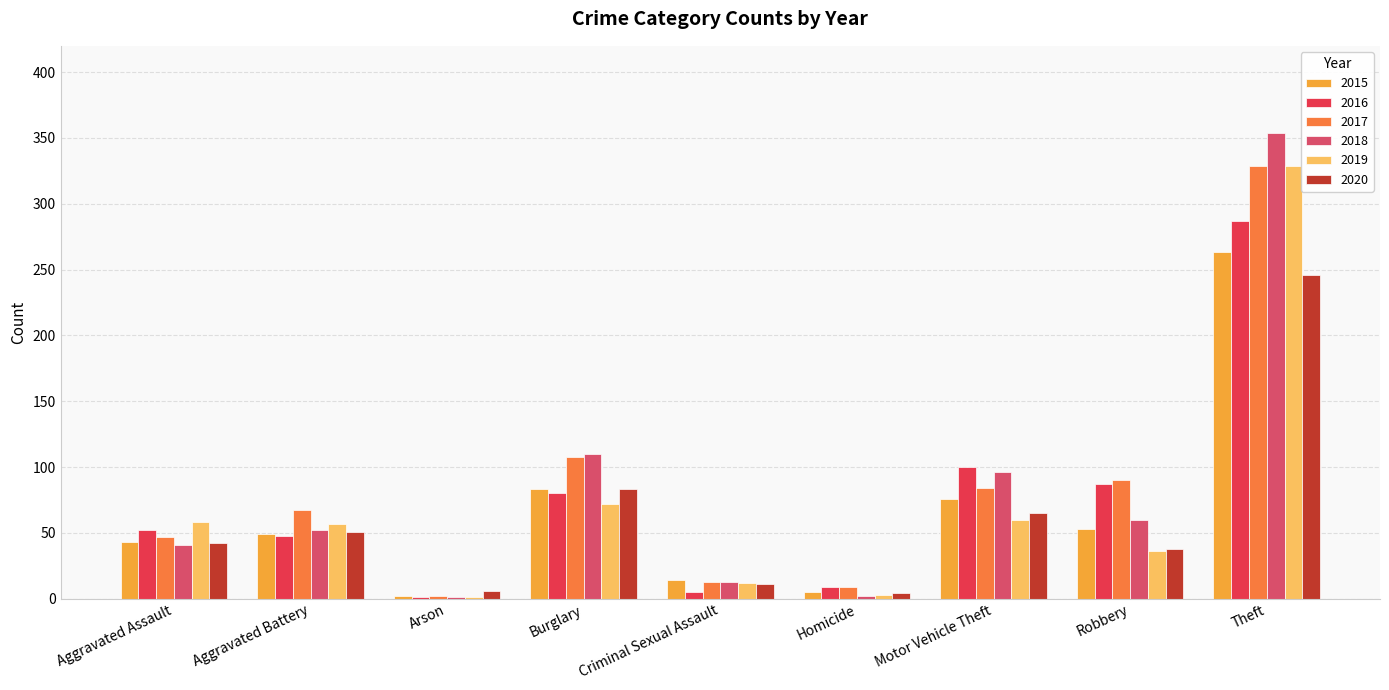

The 2019 series shows 12 at Criminal Sexual Assault. True or false?

True